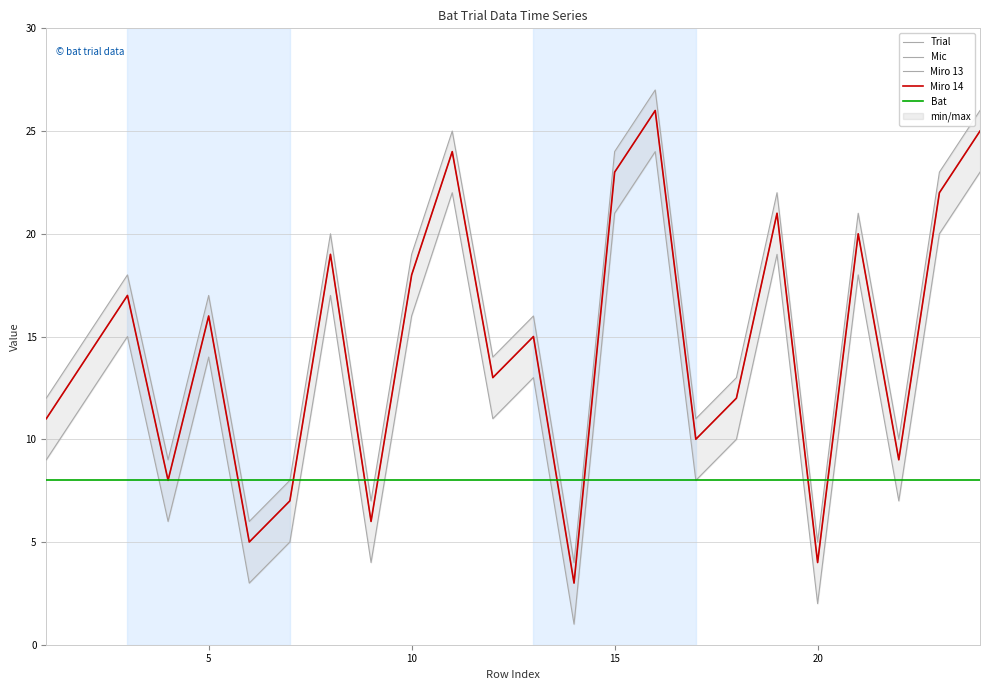

What is the difference between the second highest and second lowest values in the Miro 13 series?

21